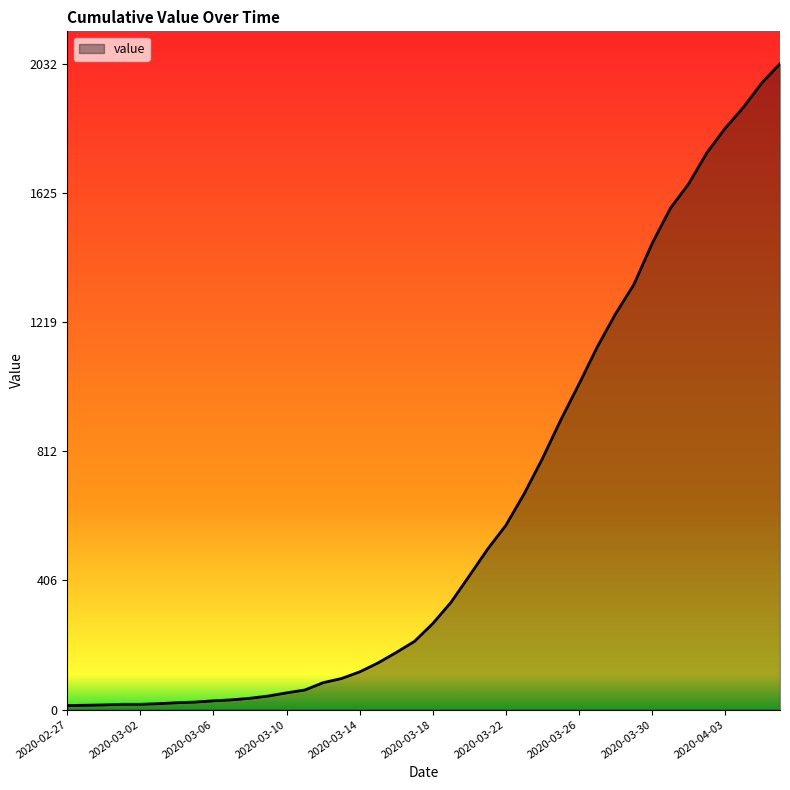

What is the maximum value shown in the chart?

2032